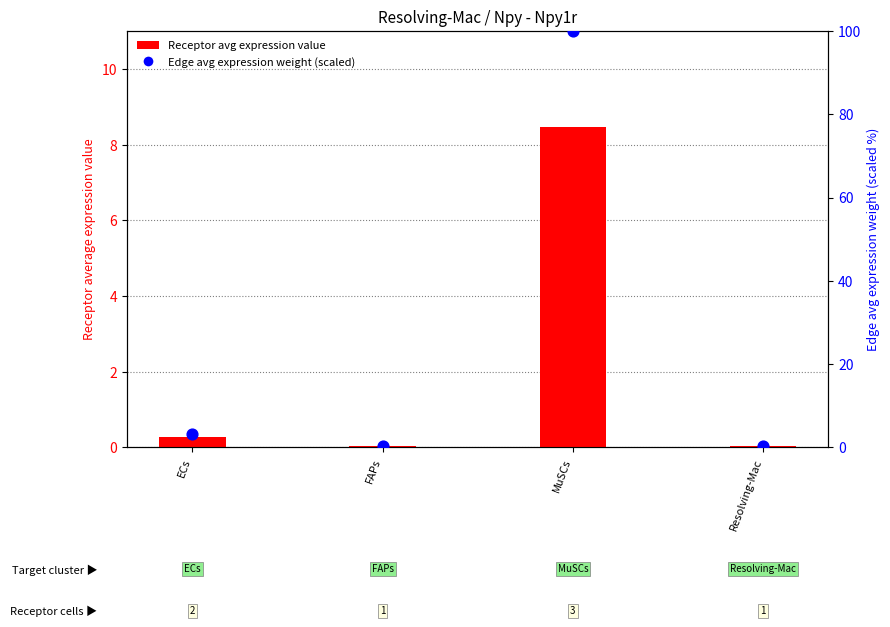

Is the value of Edge avg expression weight (scaled) at ECs greater than the value of Receptor avg expression value at ECs?

Yes